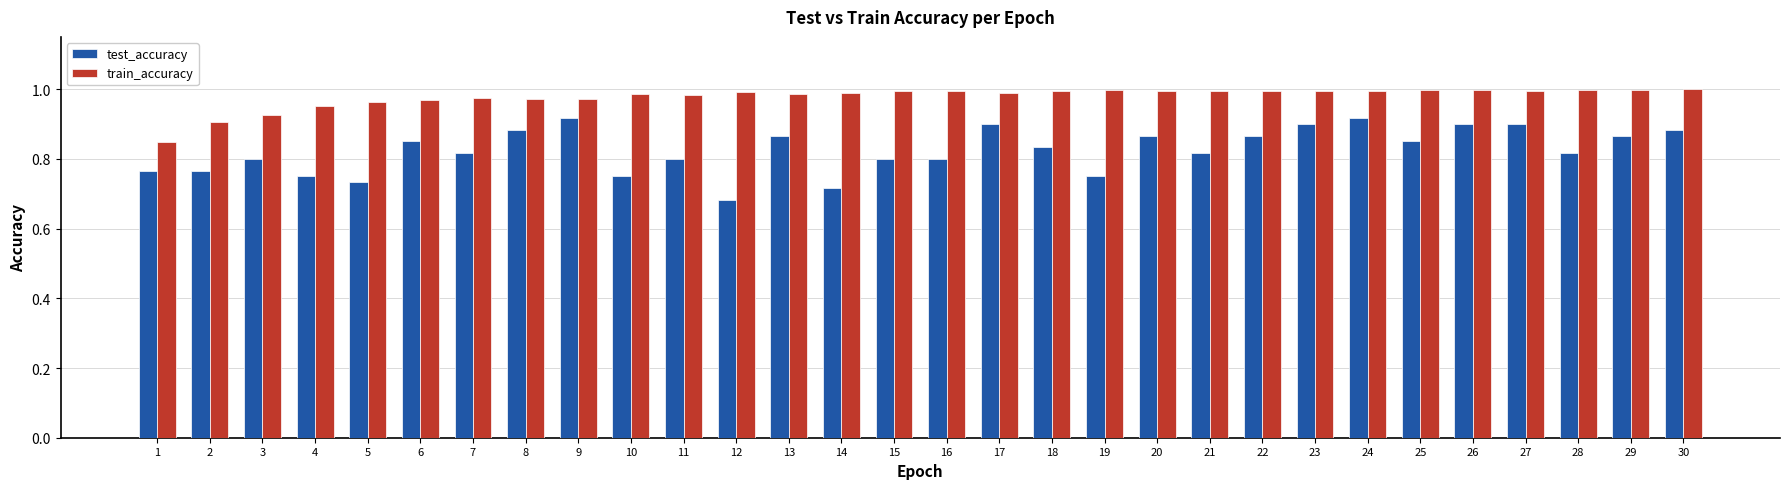

Where is train_accuracy nearest to the value 0?

1